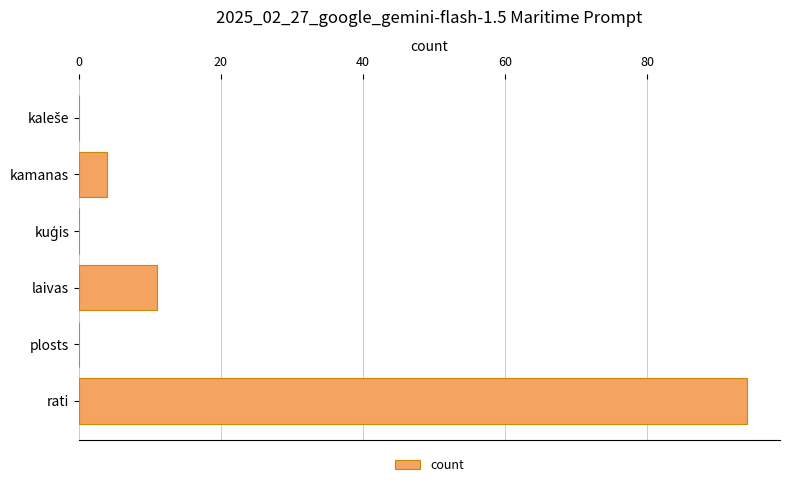

Where is the data nearest to the value 47?

laivas